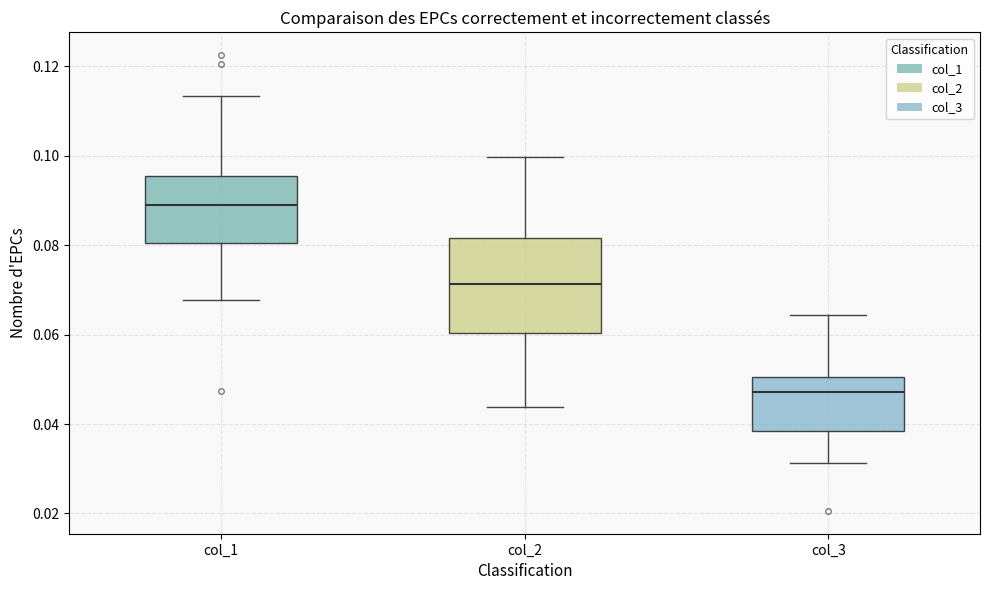

Where does the median line of the box for col_1 sit on the y-axis? The values are not printed on the chart, so give them approximately, as read against the axis.

0.088